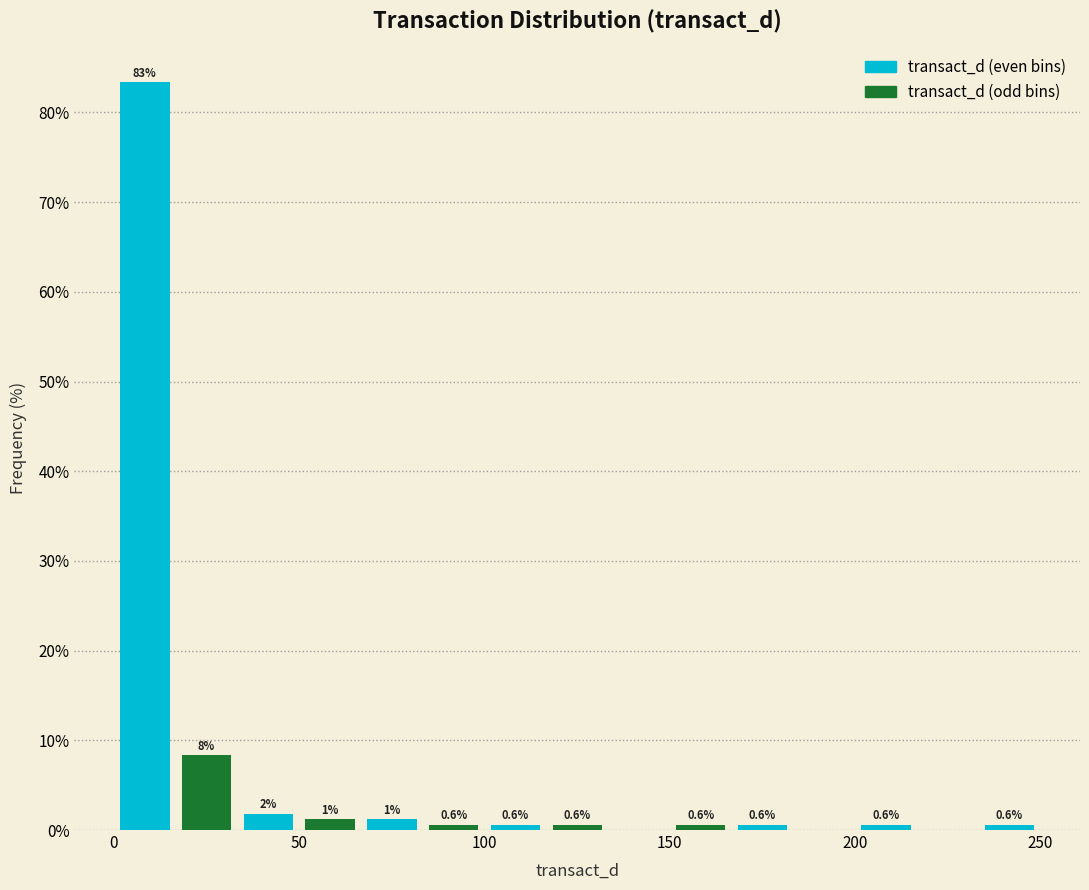

Read against the x-axis, roughly where is the centre of the tallest bar?

10